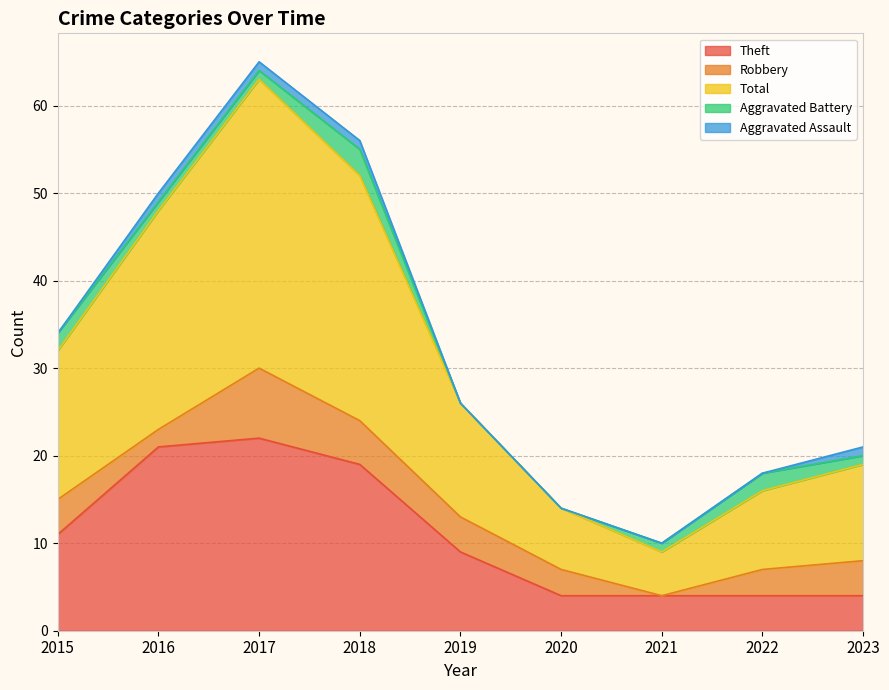

What is the value of the Aggravated Battery point at the 4th from the left?

3